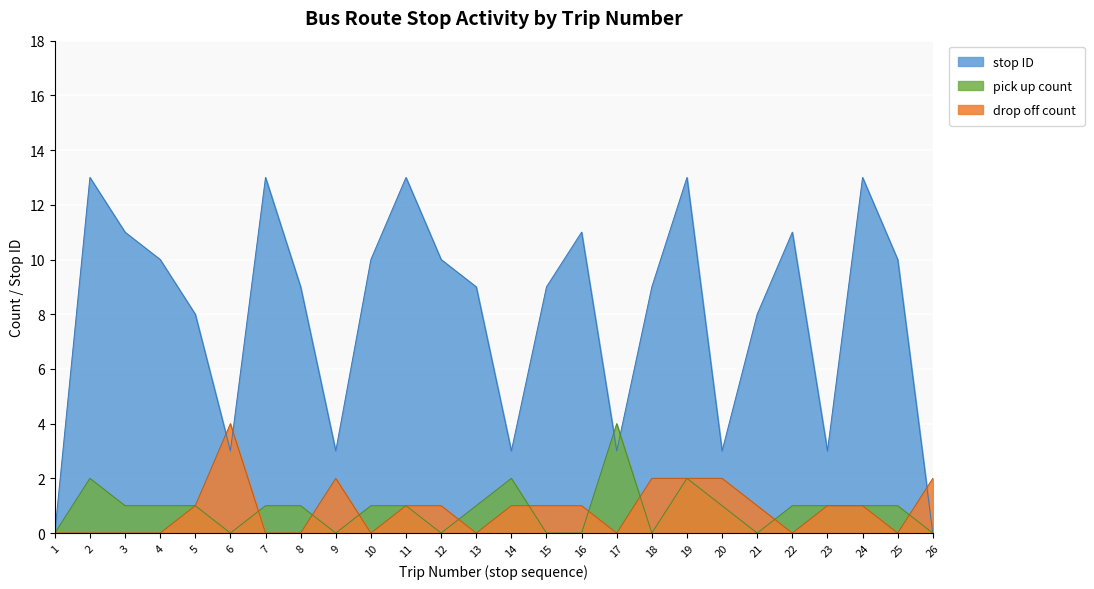

How many positive values does the stop ID series have?

24